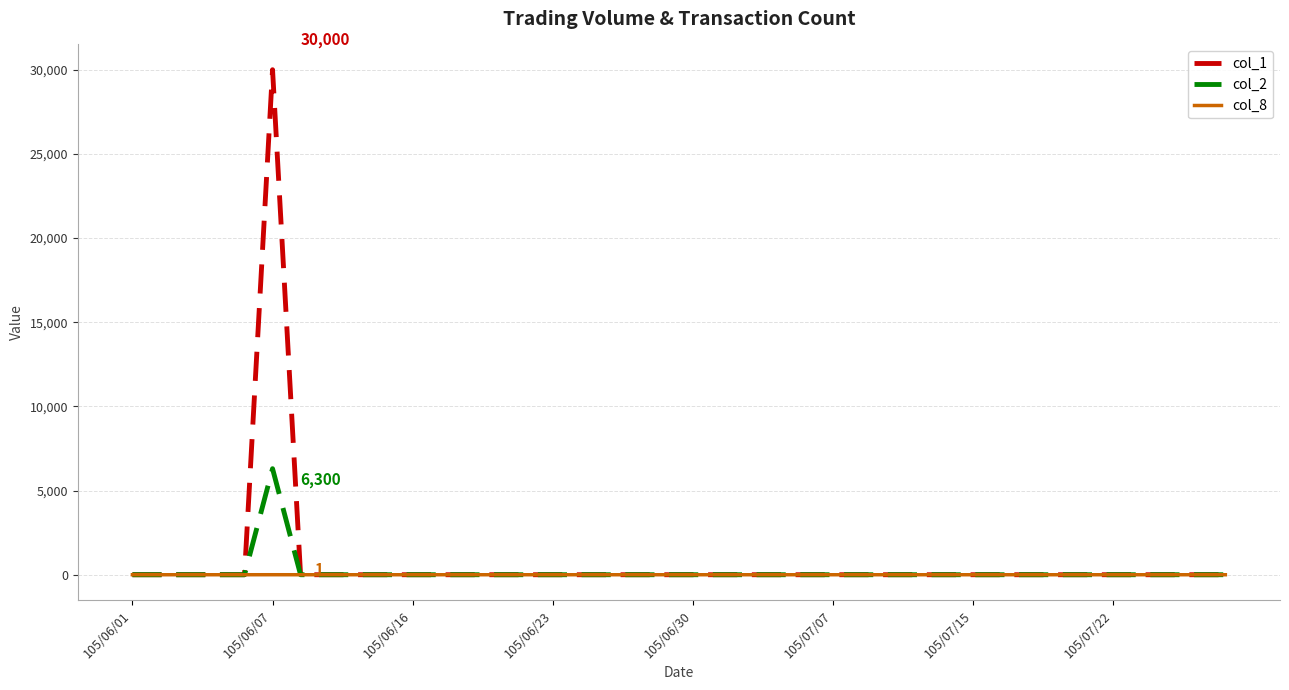

List the series in order of their peak value, lowest first.

col_8, col_2, col_1